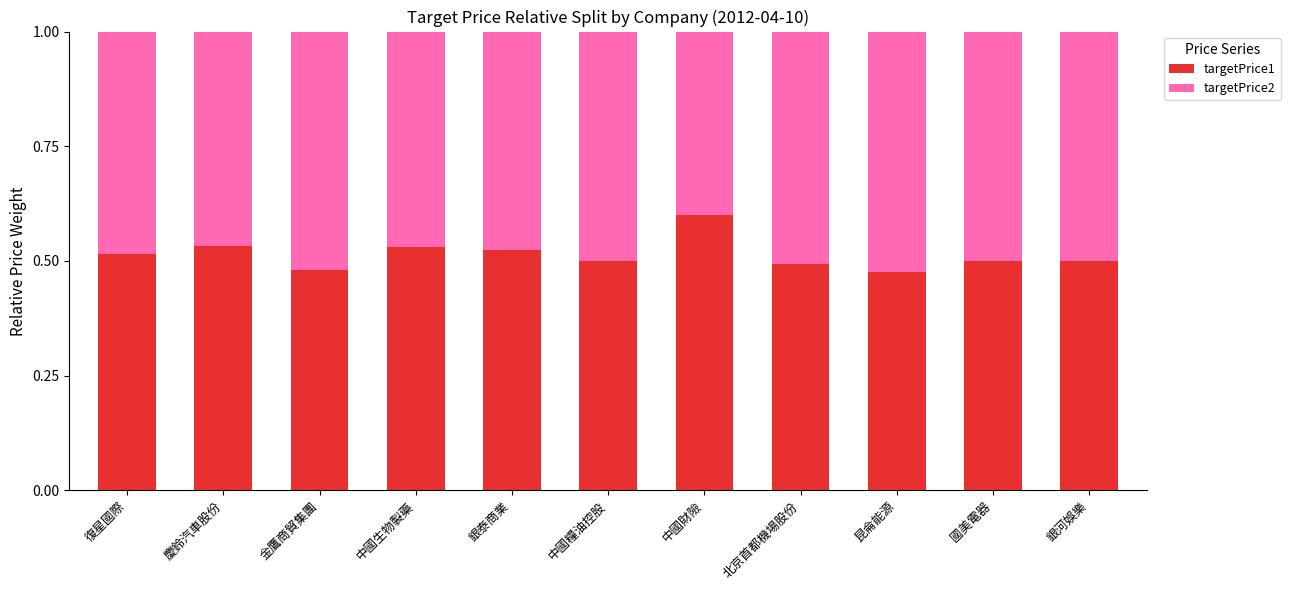

What is the highest value of the targetPrice1 series?

0.6